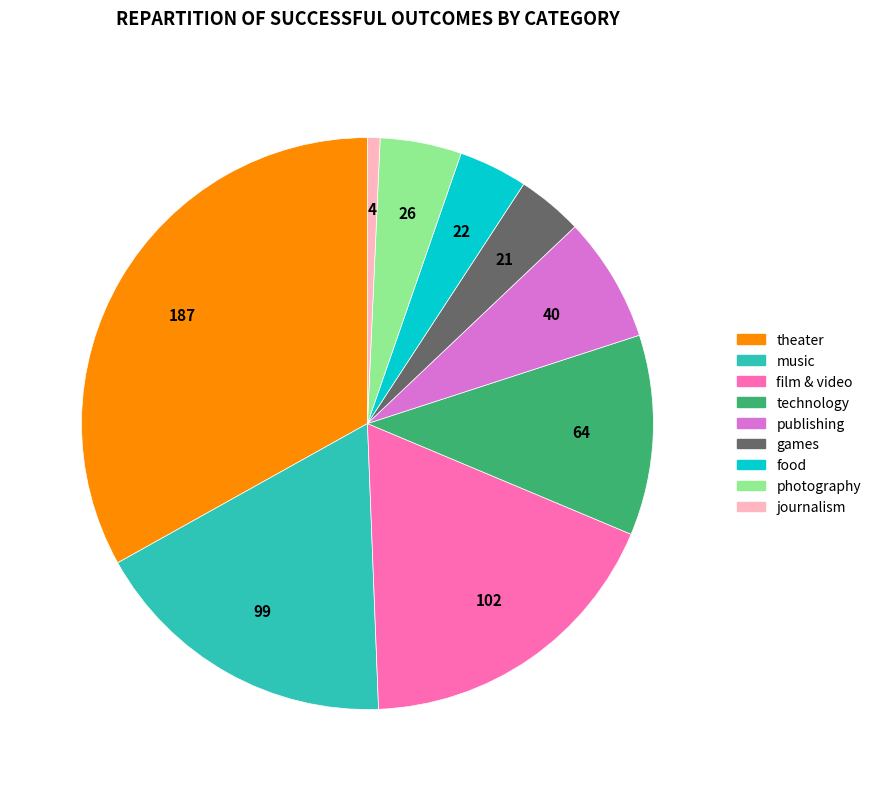

Does any single category account for the majority?

No